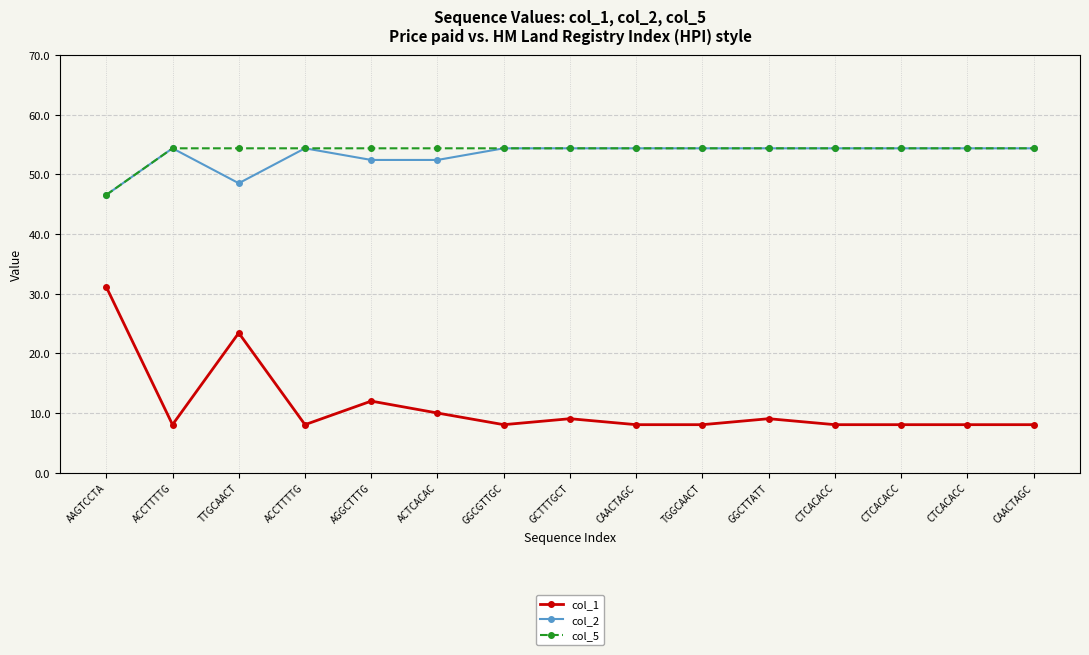

Reading left to right, list all the values displayed in this chart.

col_1: 31.1	8.0	23.4	8.0	12.0	10.0	8.0	9.0	8.0	8.0	9.0	8.0	8.0	8.0	8.0
col_2: 46.5	54.4	48.5	54.4	52.4	52.4	54.4	54.4	54.4	54.4	54.4	54.4	54.4	54.4	54.4
col_5: 46.5	54.4	54.4	54.4	54.4	54.4	54.4	54.4	54.4	54.4	54.4	54.4	54.4	54.4	54.4